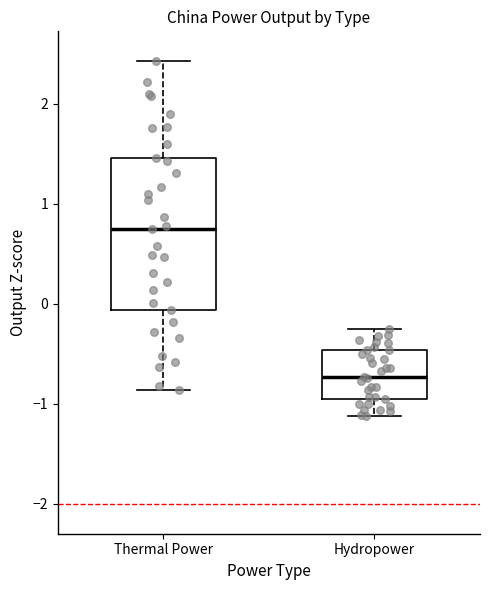

Where does the lower whisker of the box for Thermal Power end on the y-axis? The values are not printed on the chart, so give them approximately, as read against the axis.

-0.9